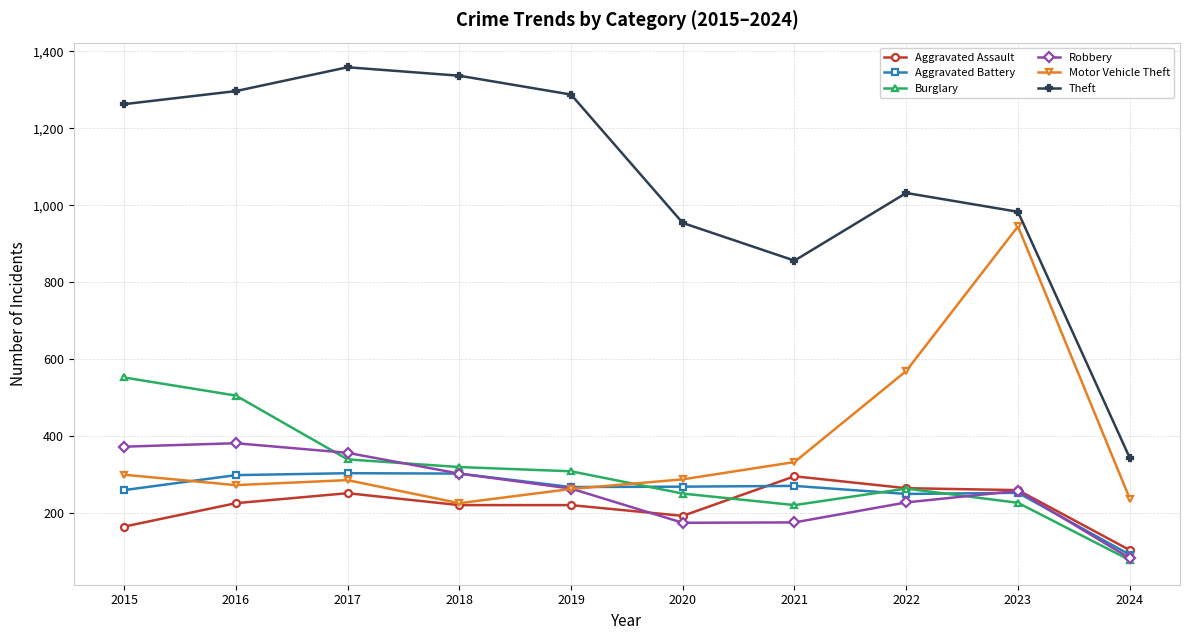

True or false: Burglary has more than 0 interior local peaks.

True